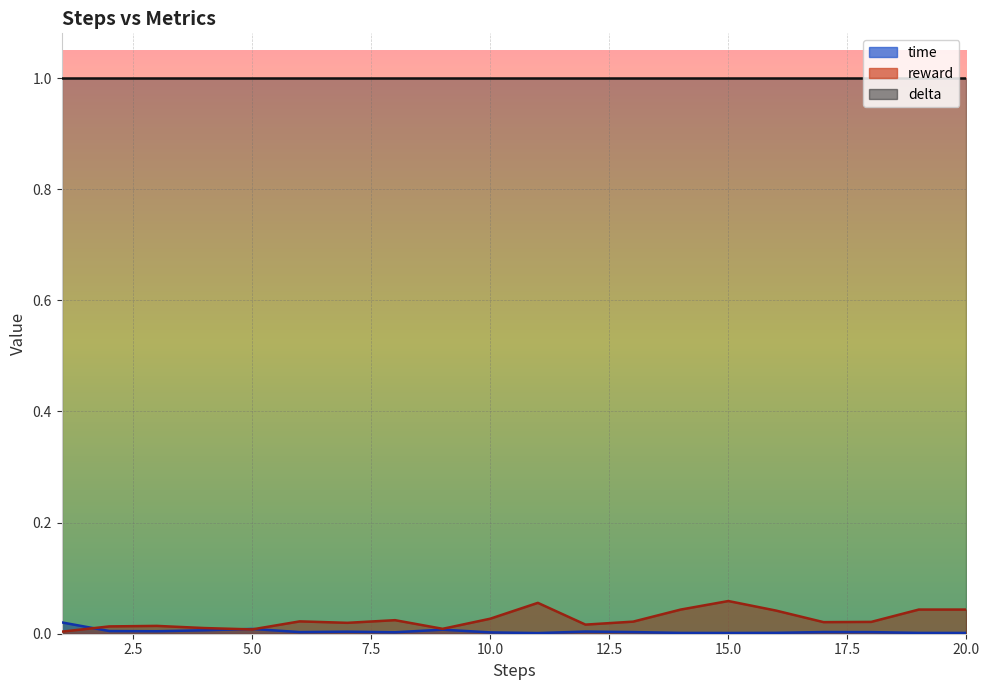

Between which two adjacent categories do time and reward first intersect?

1 and 2